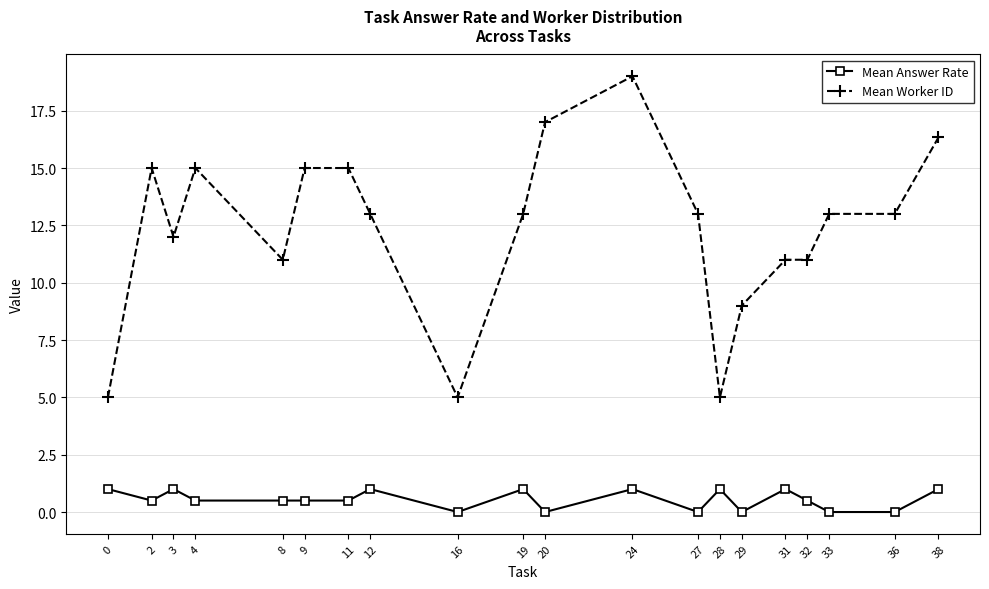

Reading left to right, transcribe all the data shown in this chart.

Mean Answer Rate: 0=1.0	2=0.5	3=1.0	4=0.5	8=0.5	9=0.5	11=0.5	12=1.0	16=0.0	19=1.0	20=0.0	24=1.0	27=0.0	28=1.0	29=0.0	31=1.0	32=0.5	33=0.0	36=0.0	38=1.0
Mean Worker ID: 0=5.0	2=15.0	3=12.0	4=15.0	8=11.0	9=15.0	11=15.0	12=13.0	16=5.0	19=13.0	20=17.0	24=19.0	27=13.0	28=5.0	29=9.0	31=11.0	32=11.0	33=13.0	36=13.0	38=16.3